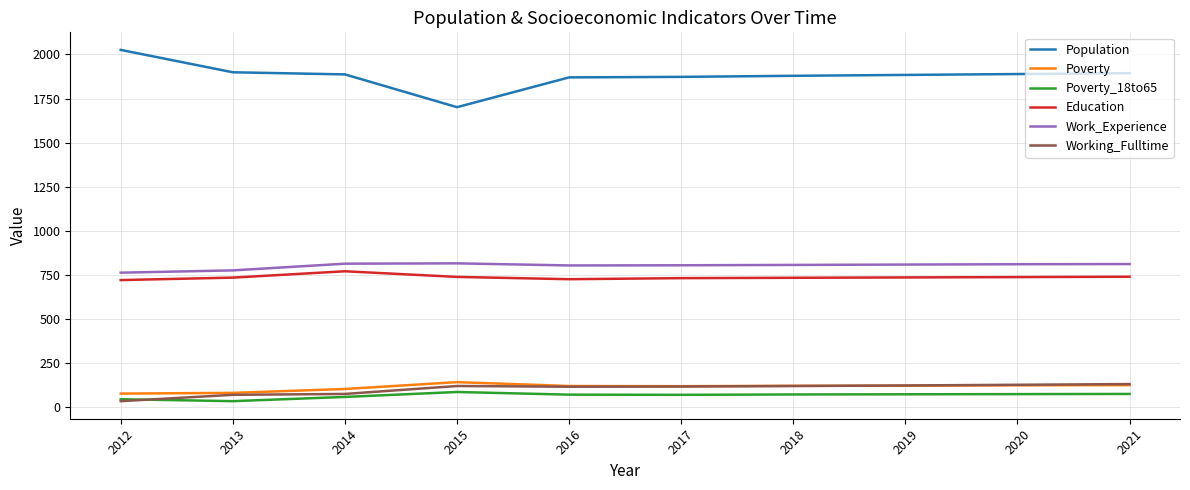

The Education series shows 482 at 2017. True or false?

False